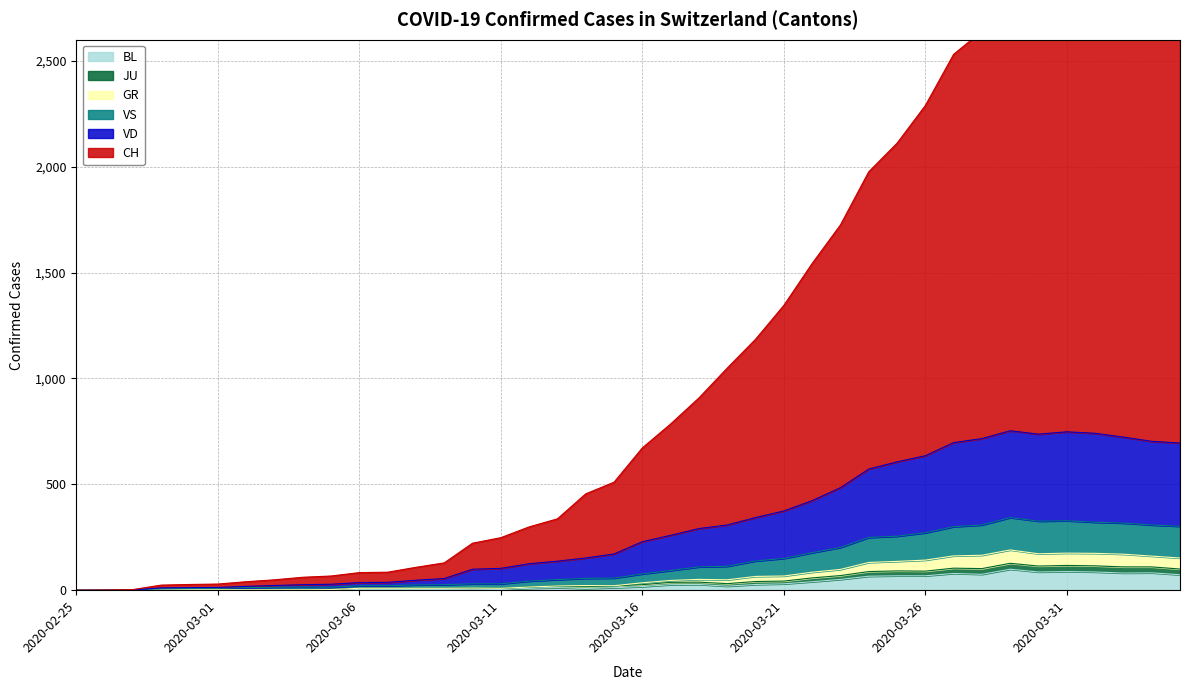

Which category has the highest value in the GR series?

2020-03-29